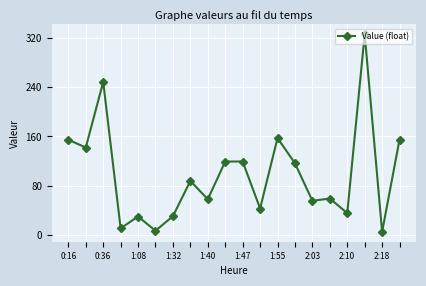

What is the value of the 2nd point from the left?

141.9